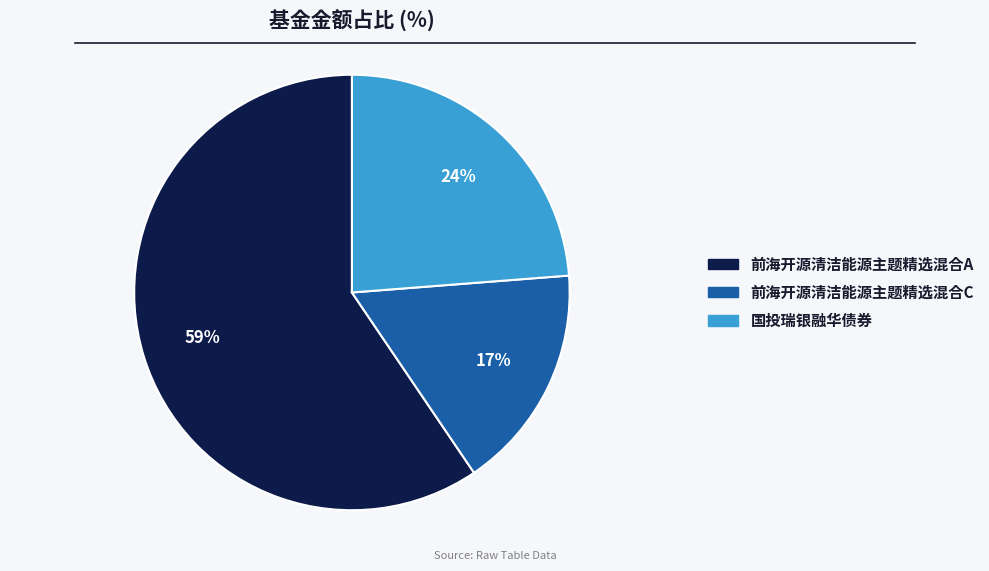

How many segments does this pie chart have?

3